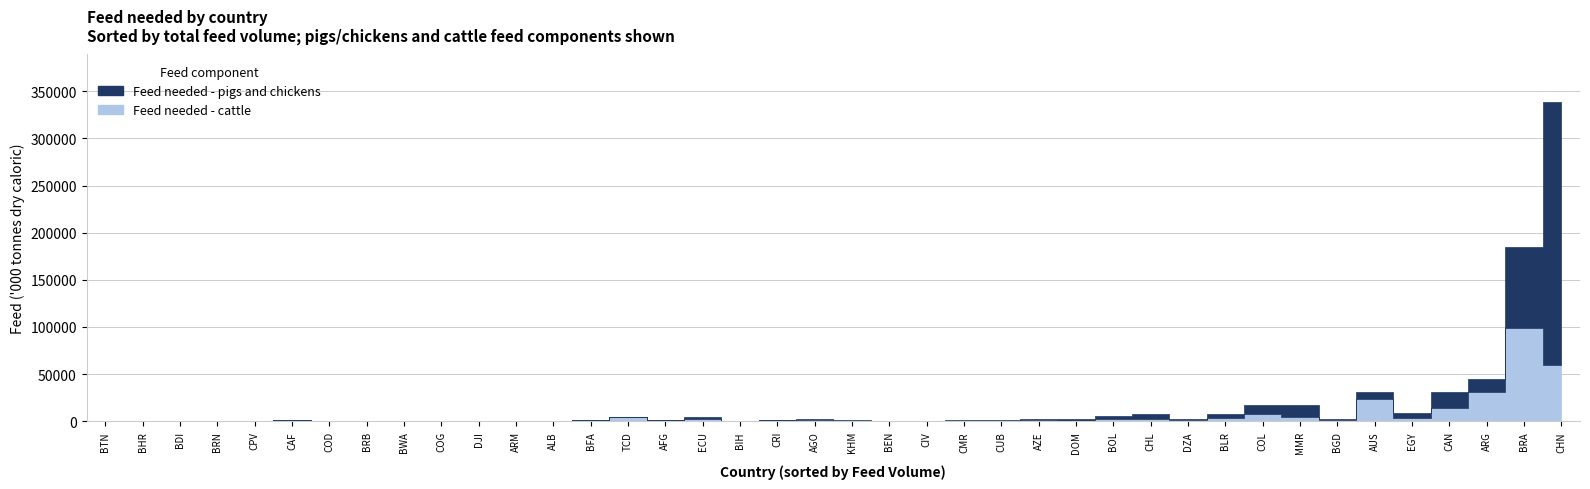

True or false: Feed needed - cattle has more than 0 points higher than both neighbors.

True